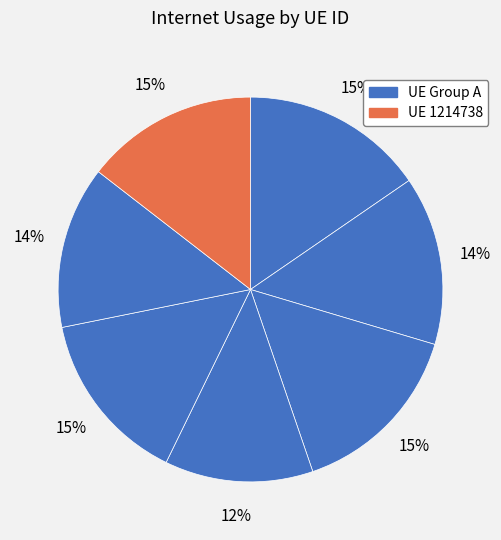

To the nearest percent, what is the average slice percentage?

14%